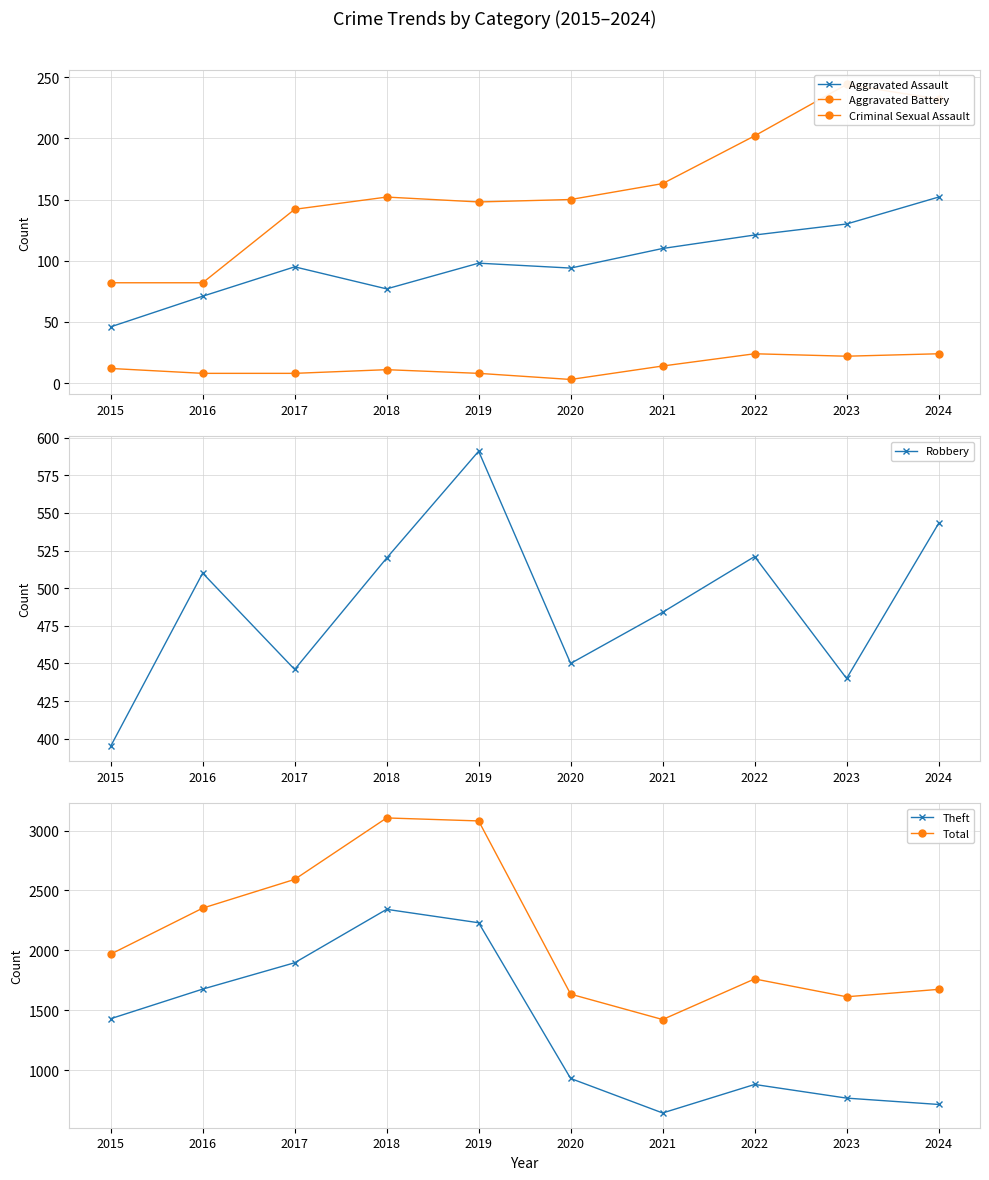

True or false: Criminal Sexual Assault and Total cross at least once.

False